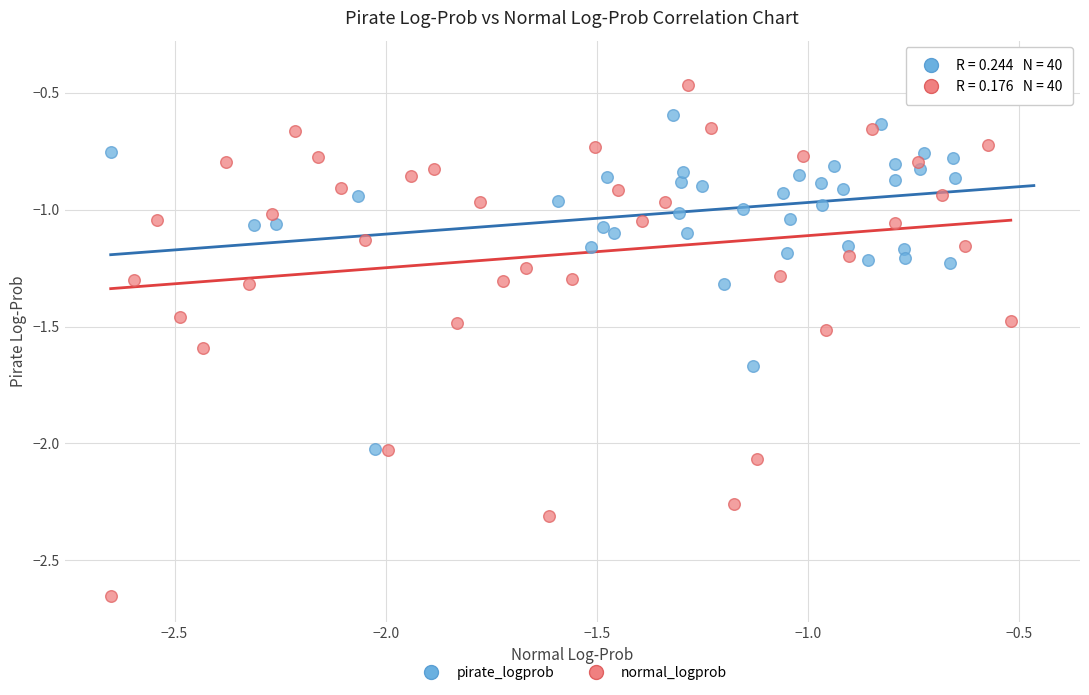

Which series has the largest Y range (max minus min)?

normal_logprob